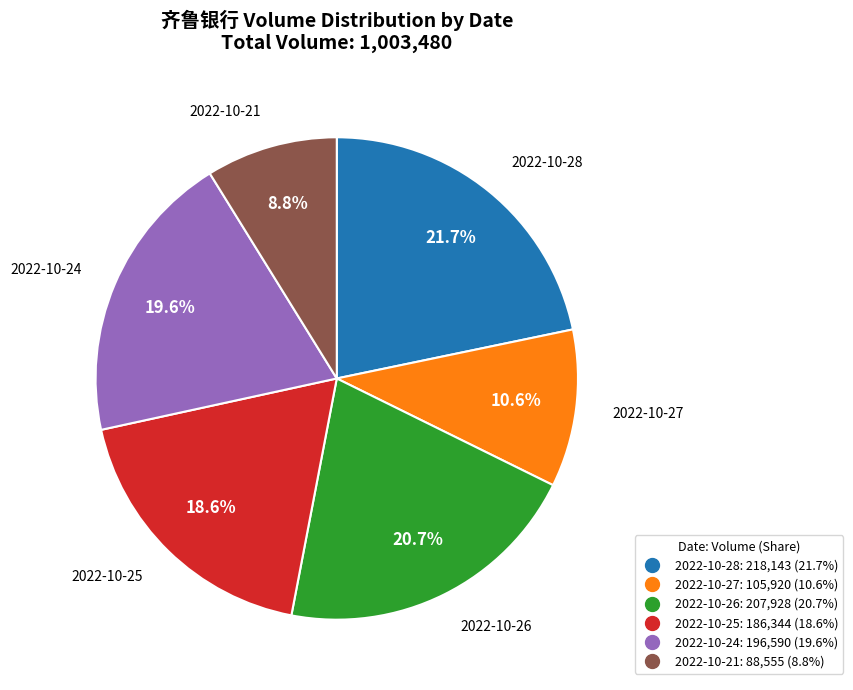

Count the number of slices in the pie.

6